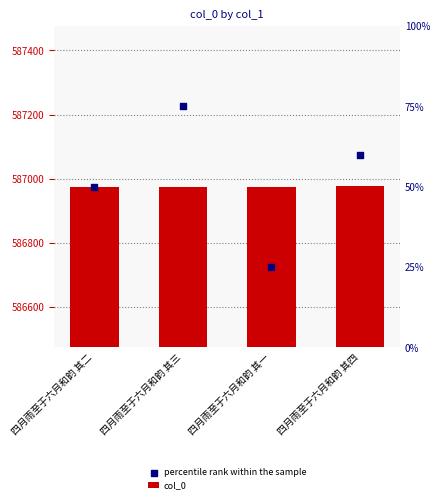

Is the value of percentile rank within the sample at 四月雨至于六月和韵 其二 greater than the value of col_0 at 四月雨至于六月和韵 其一?

Yes